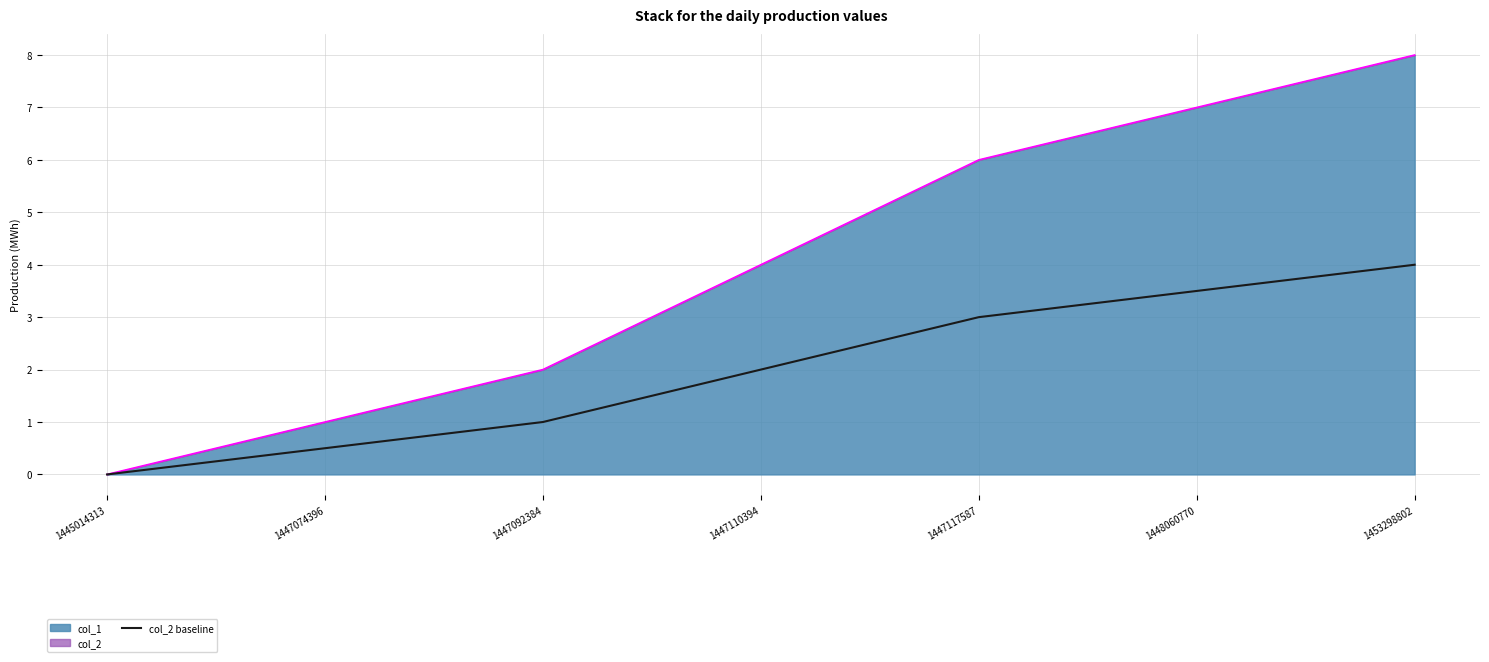

True or false: there are more than 2 points higher than both neighbors.

False